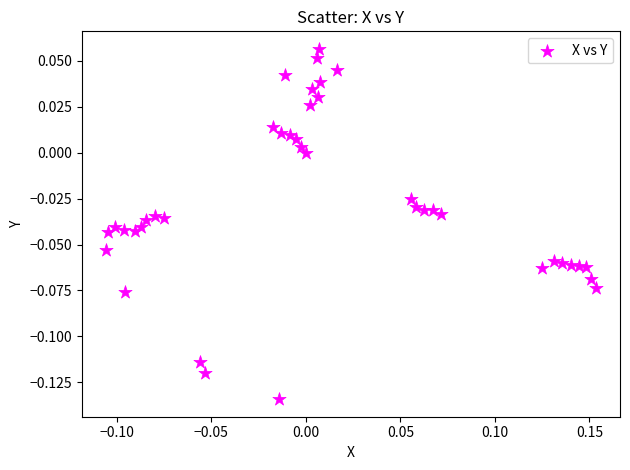

What is the range of X values (max minus min)?

0.3